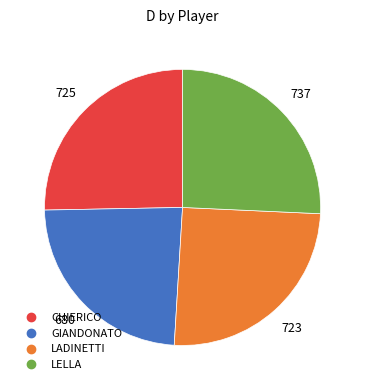

Does any single category account for the majority?

No